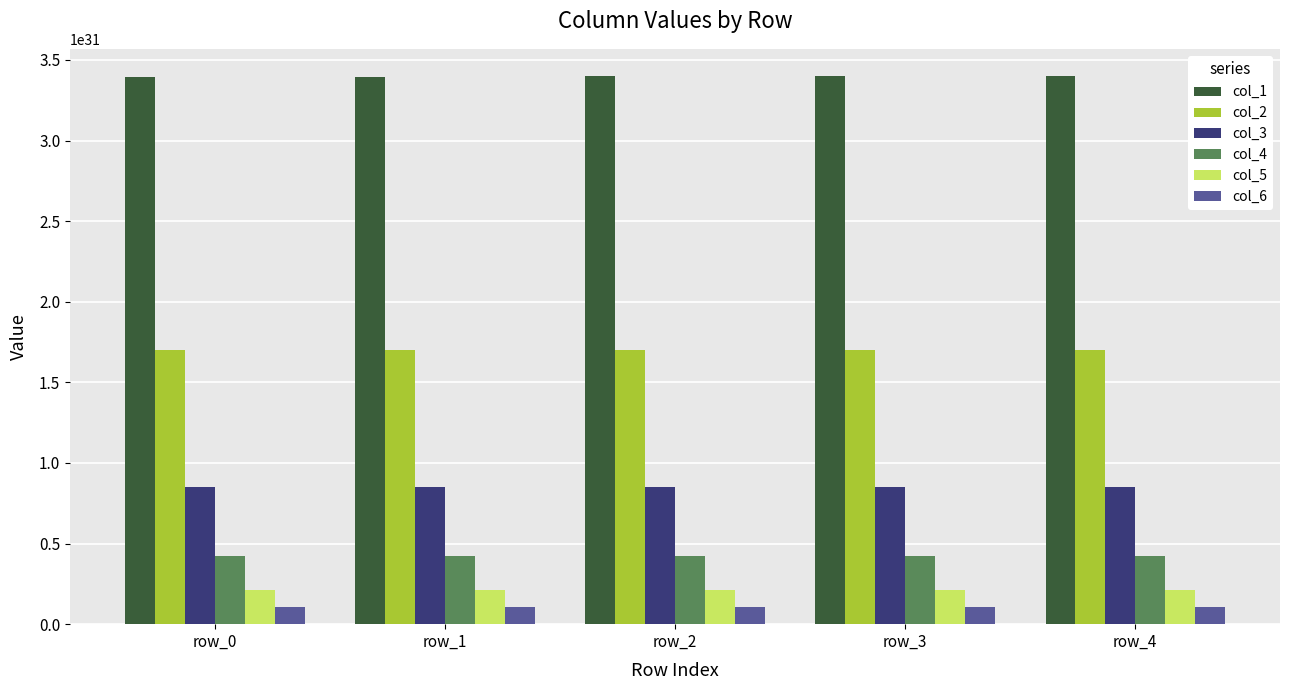

Does the chart contain any negative values?

No